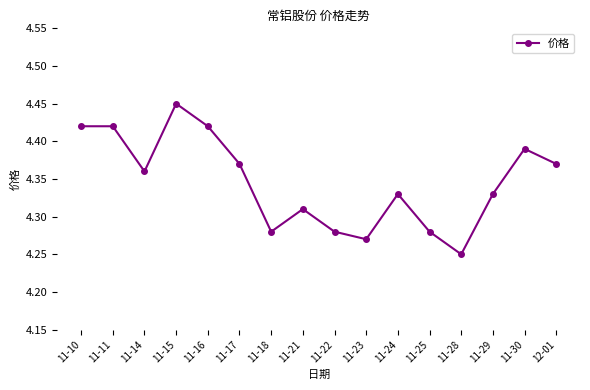

What position from the right is 12-01?

1